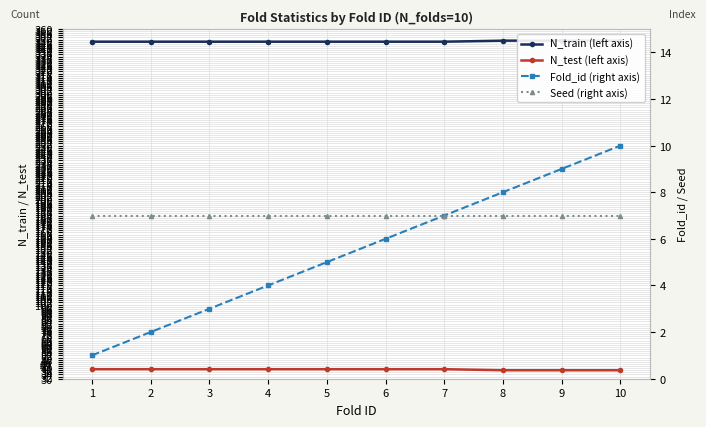

What is the spread (max minus min) of values at 5?

343